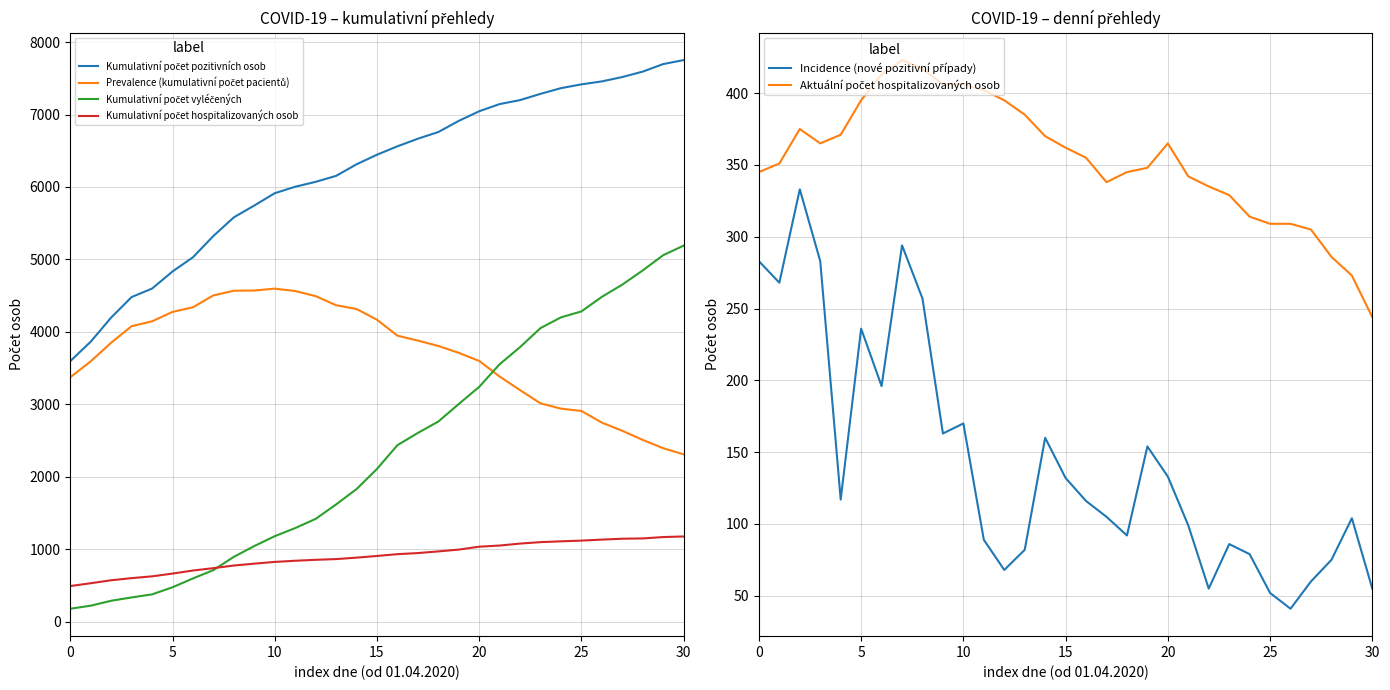

What is the difference between the maximum and minimum values in the Kumulativní počet hospitalizovaných osob series?

684